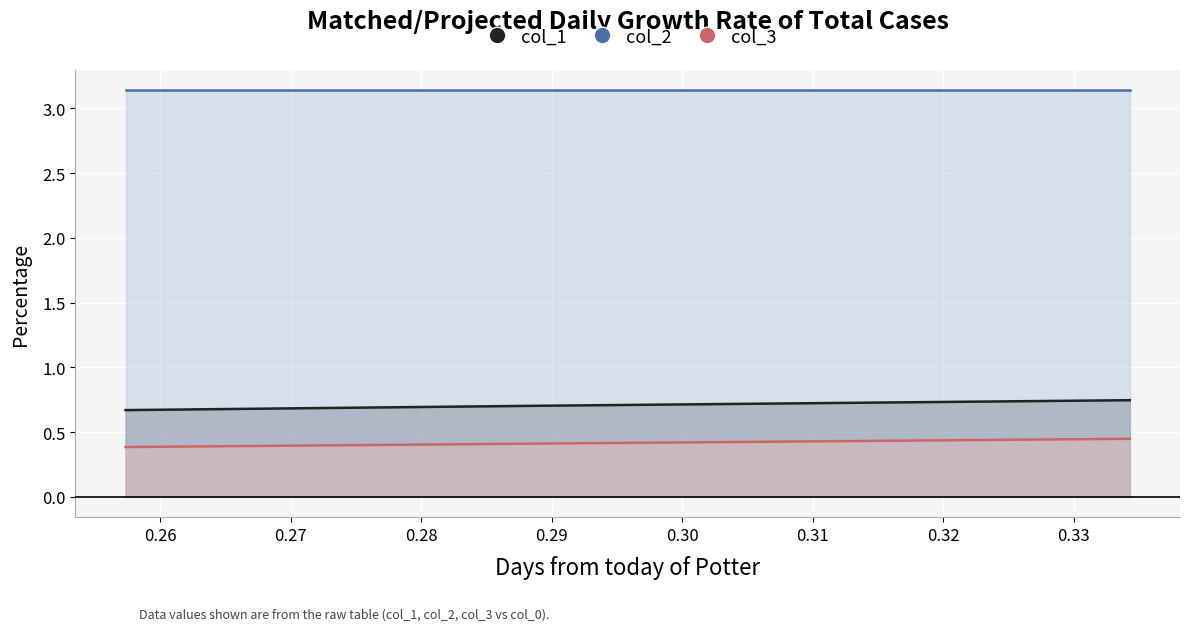

What is the minimum value for col_2?

3.1